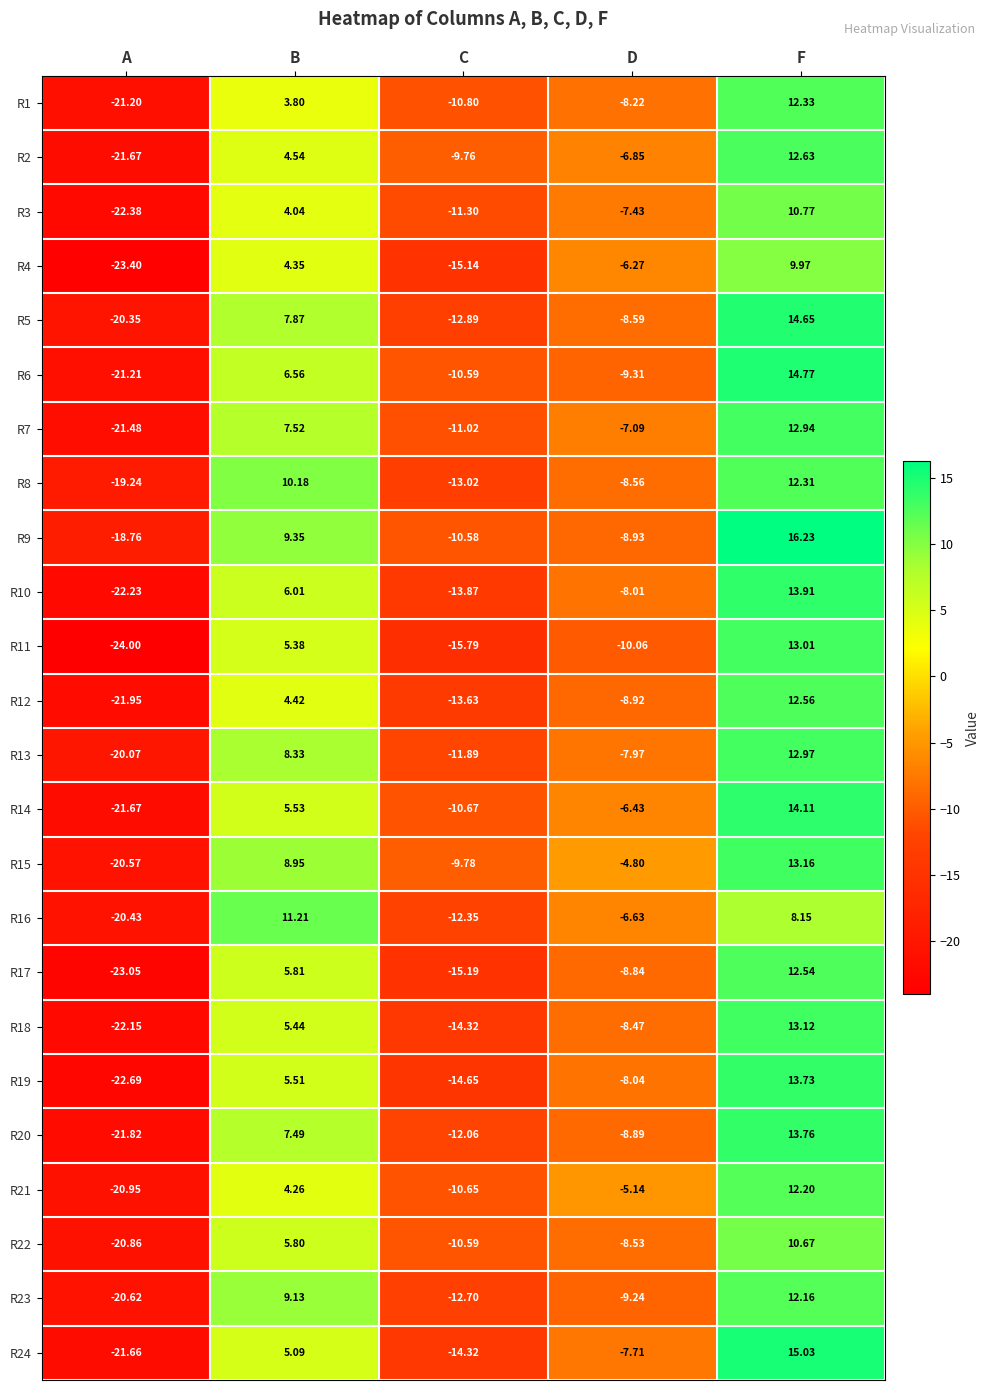

List the labels in order of R1 value, smallest first.

A, C, D, B, F